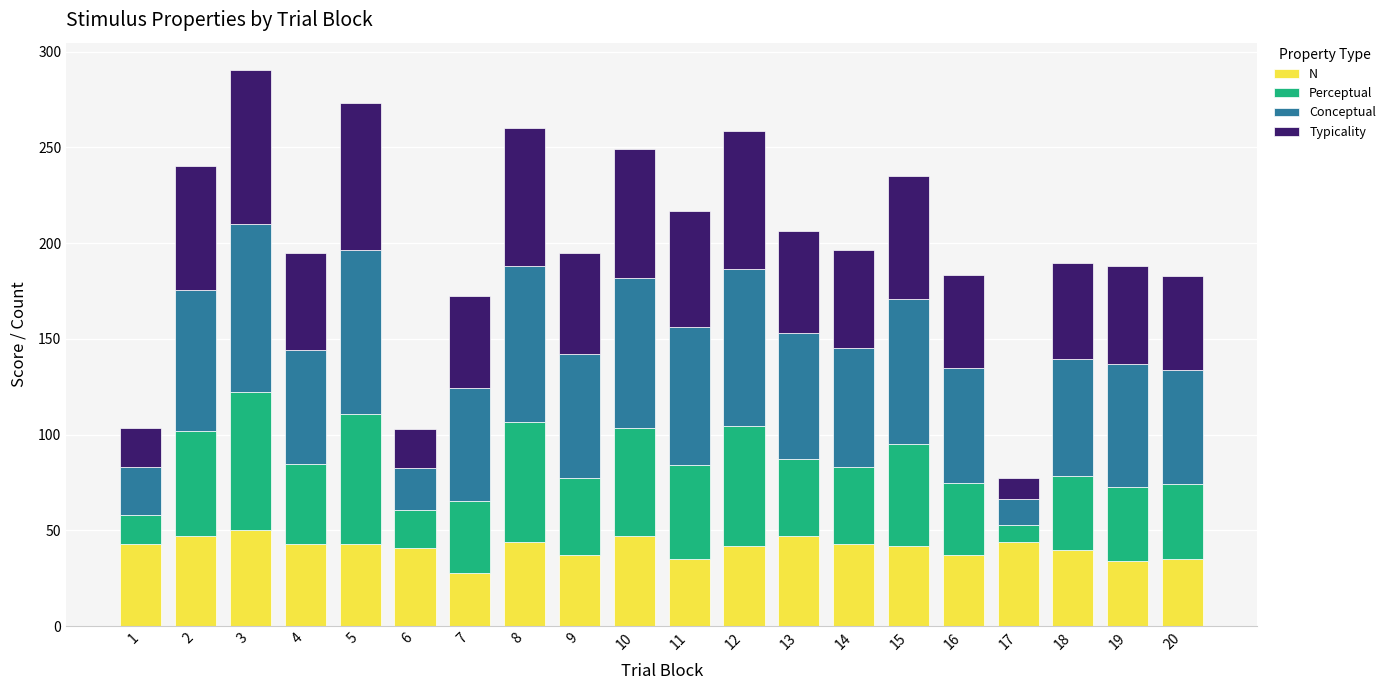

What is the average value of the N series?

41.1